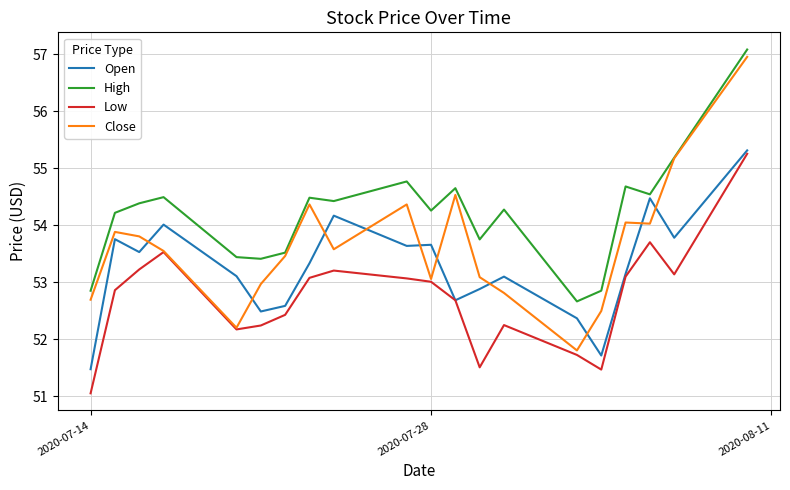

Which series has the largest total across all categories?

High